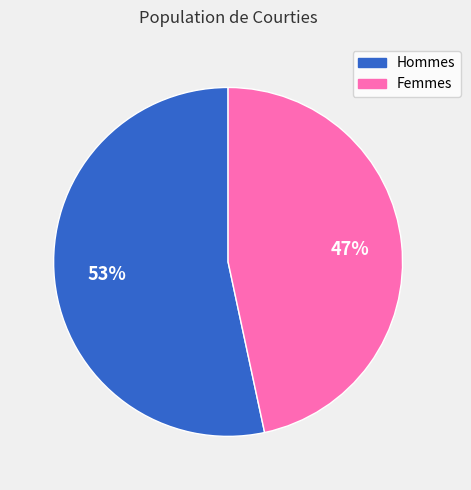

Count the number of slices in the pie.

2